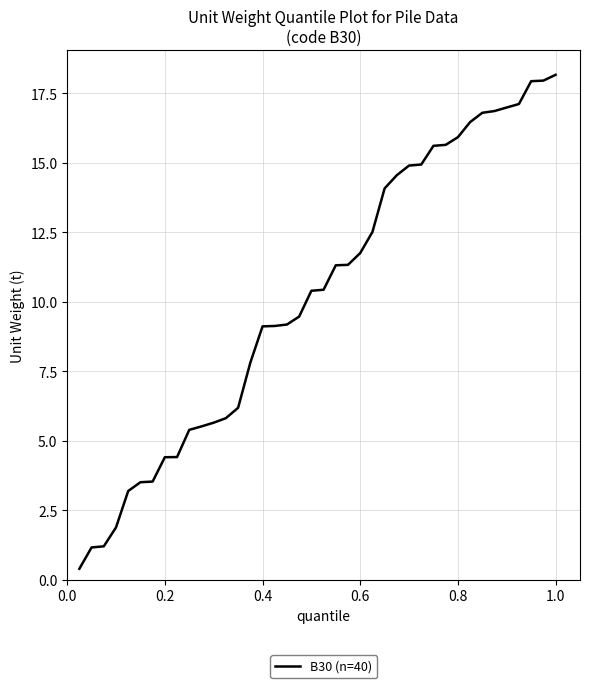

What is the difference between the maximum and minimum values?

17.8